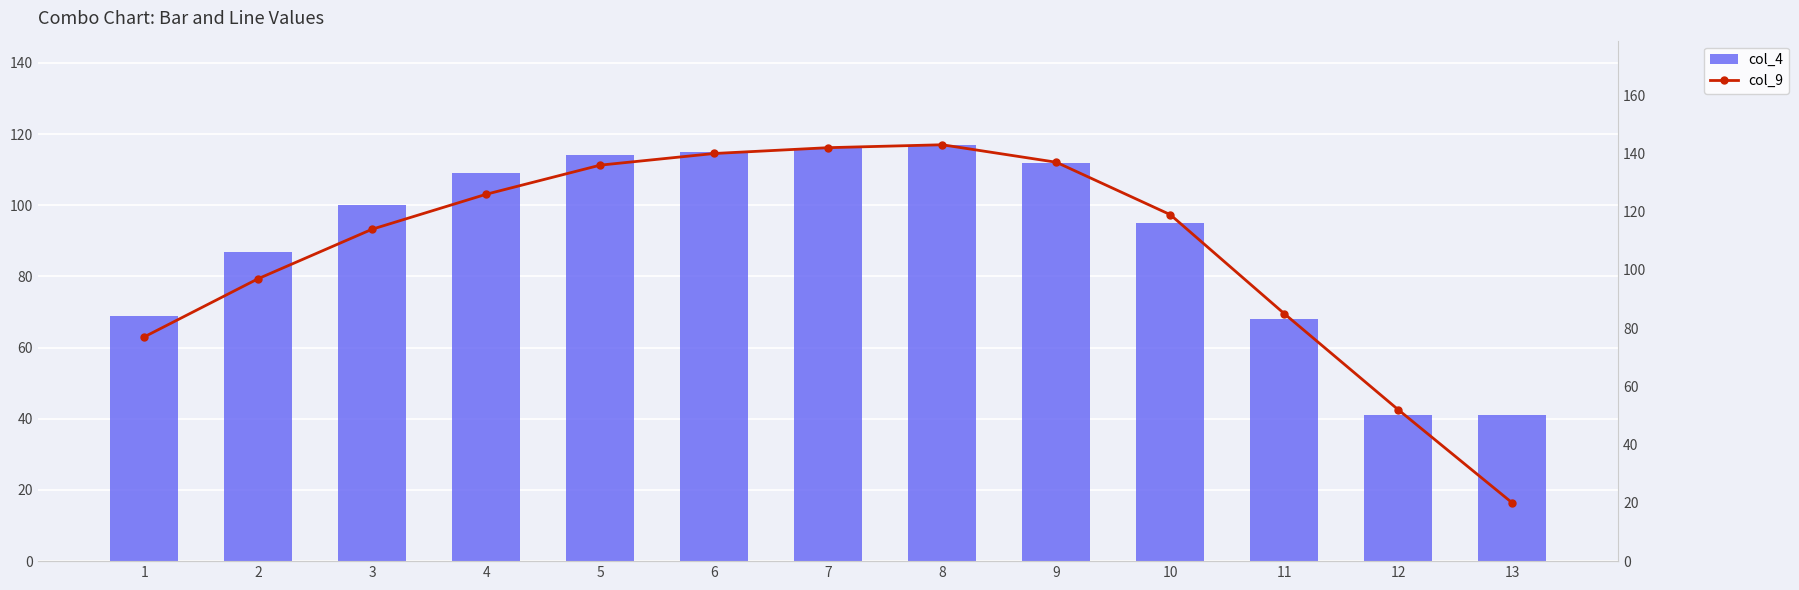

At which category is the sum across all series the highest?

8